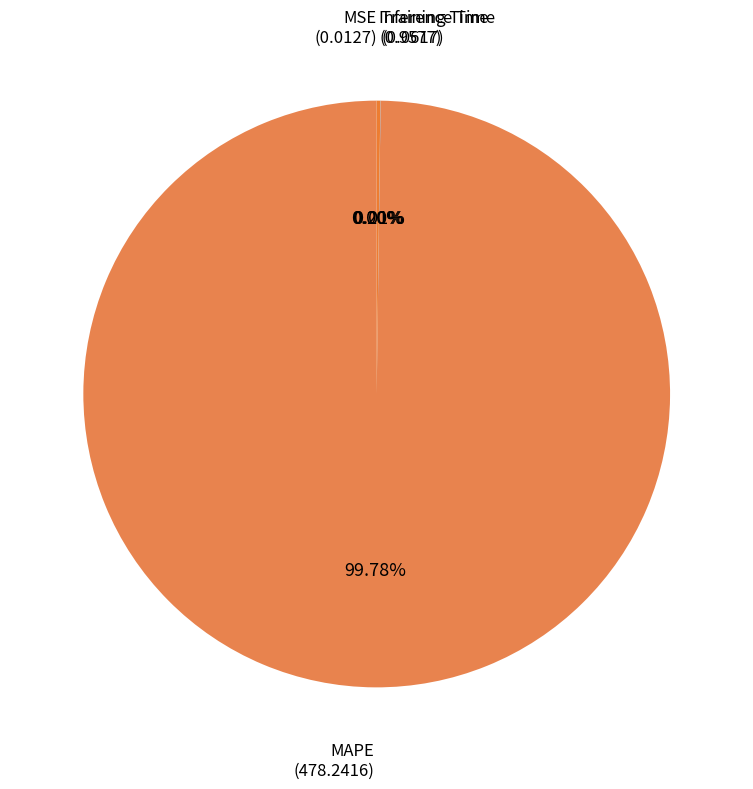

What is the majority slice?

MAPE